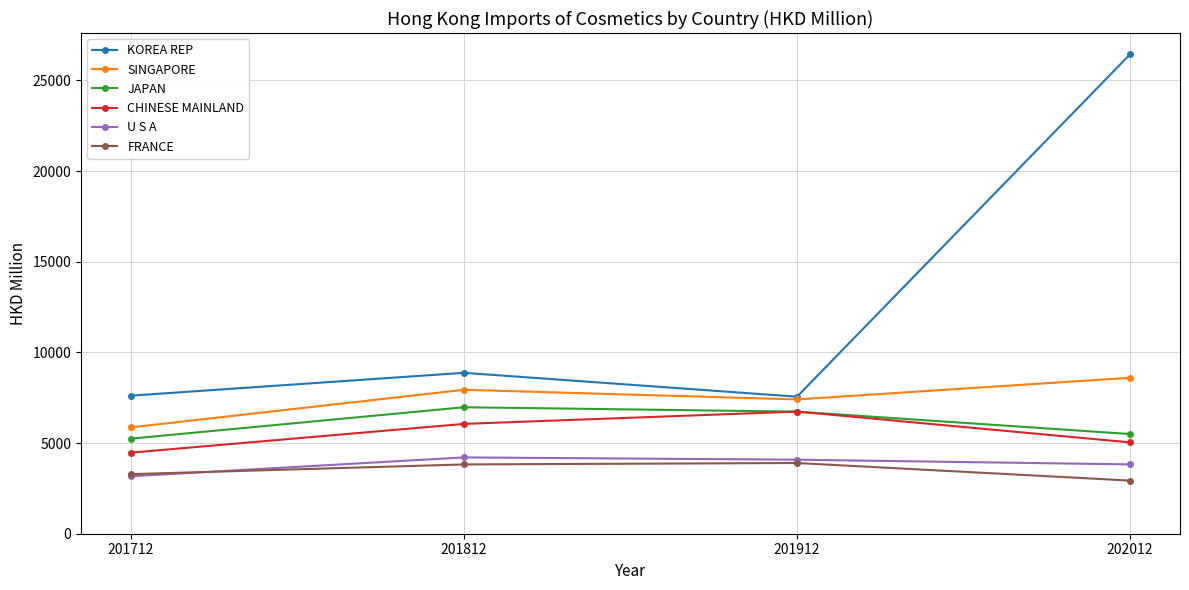

Which series has the widest spread of values?

KOREA REP